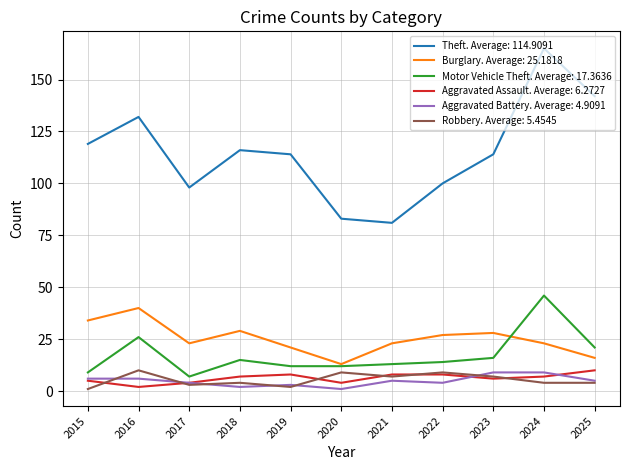

What is the total value across all series at 2024?

254